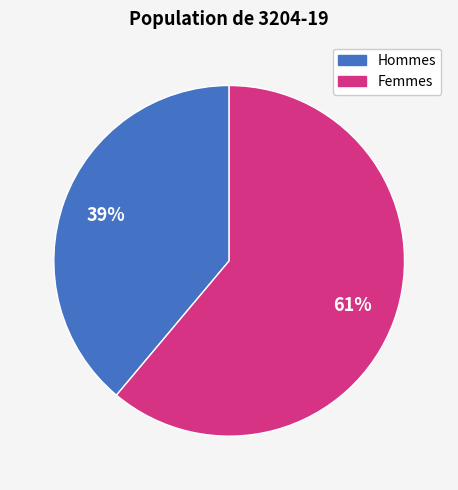

How many slices are in this pie chart?

2